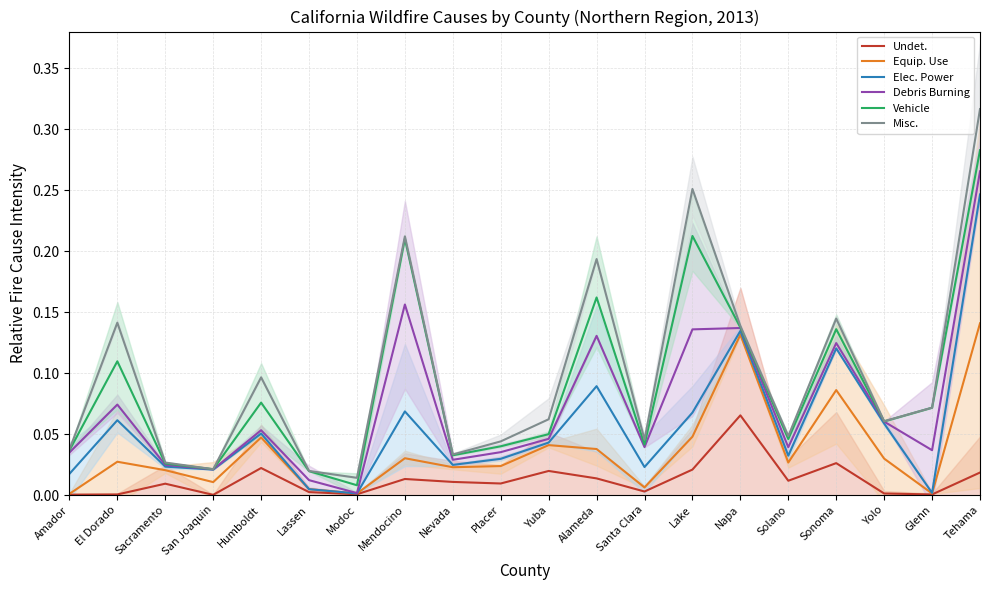

How many lines are shown in the chart?

6